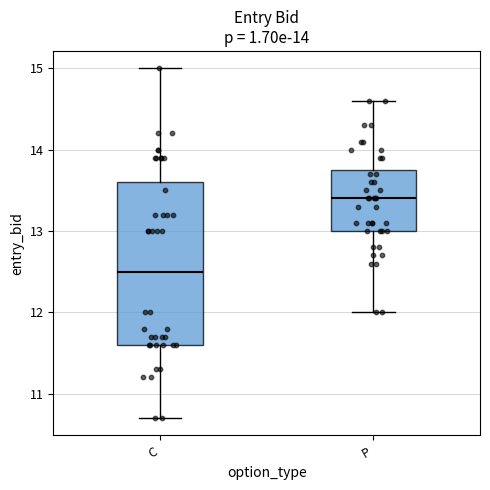

Which box has the highest median line?

P